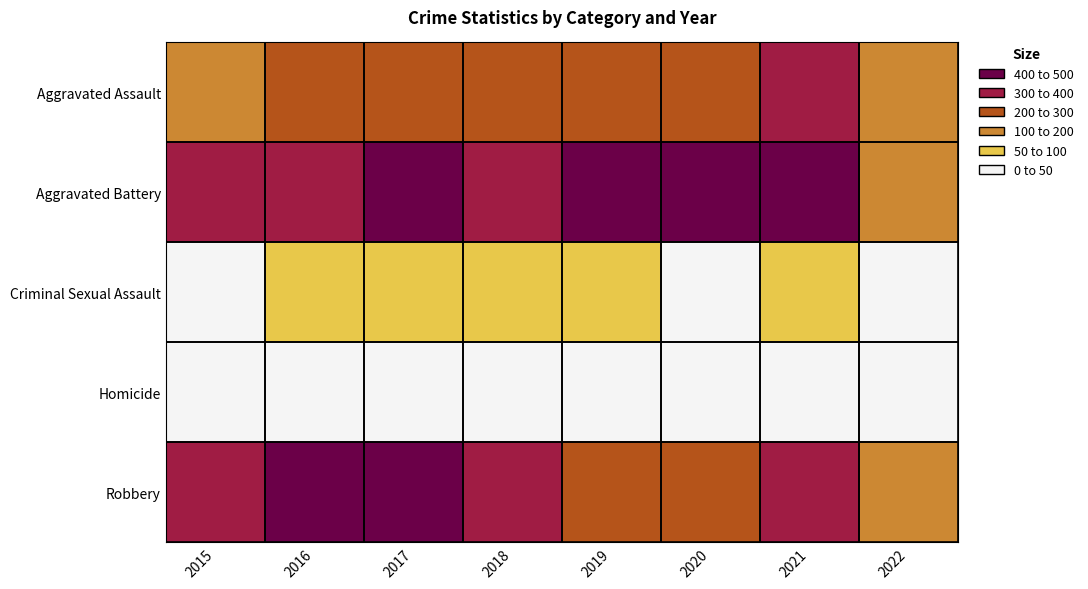

Rank the series by their maximum value, from lowest to highest.

Homicide, Criminal Sexual Assault, Aggravated Assault, Robbery, Aggravated Battery